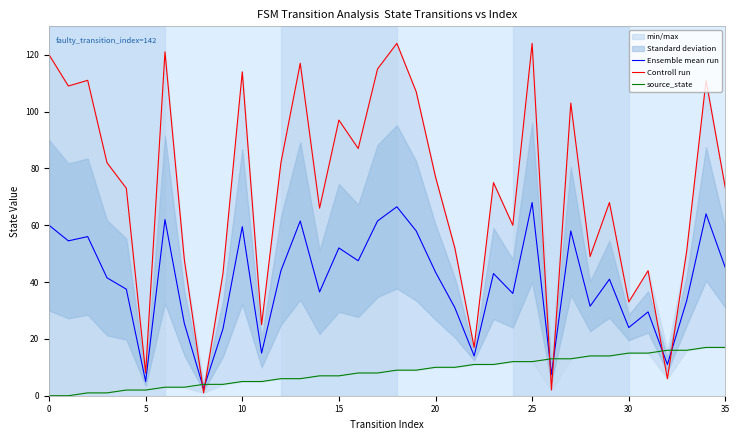

How many lines are shown in the chart?

3